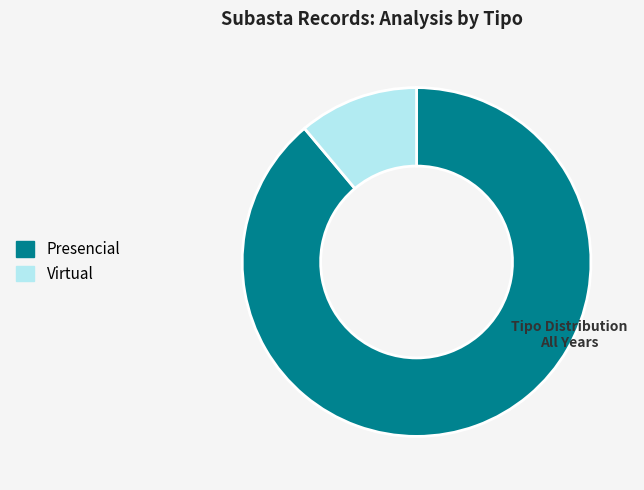

True or false: Virtual accounts for 11% of the total.

True